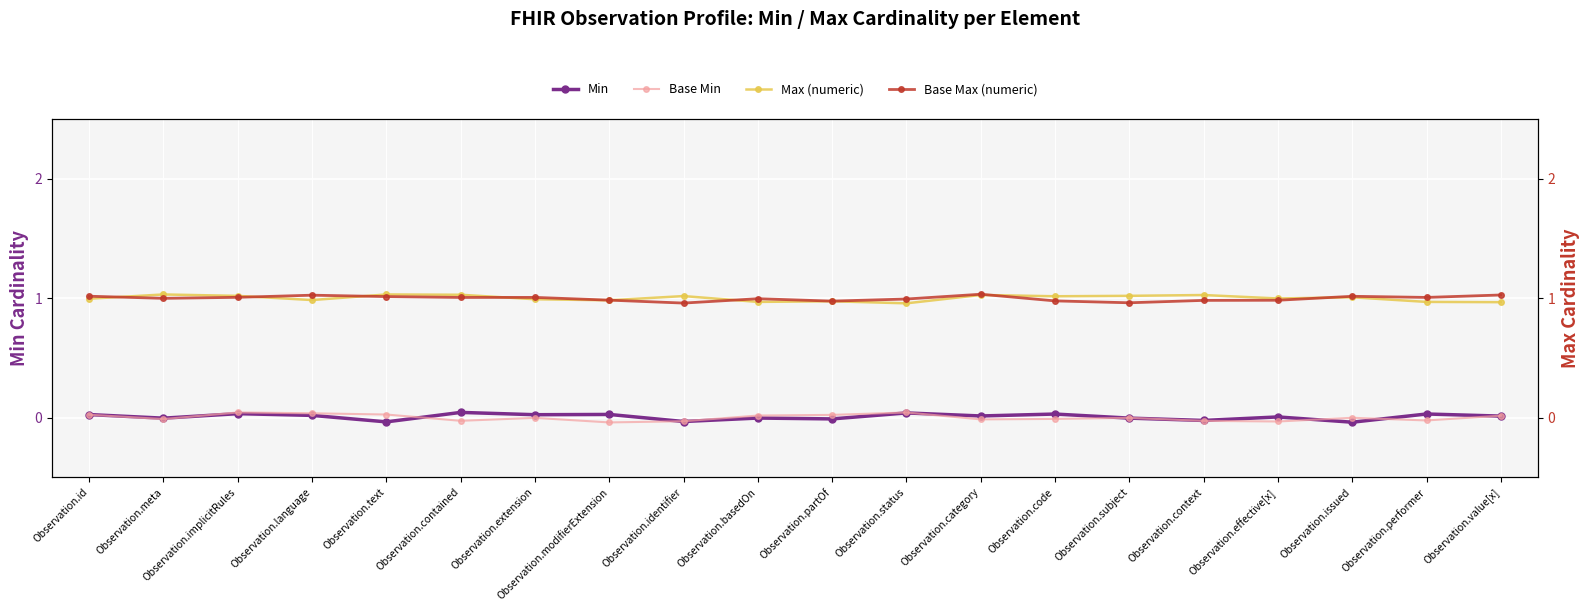

Rank the series by their maximum value, from highest to lowest.

Base Max (numeric), Max (numeric), Min, Base Min